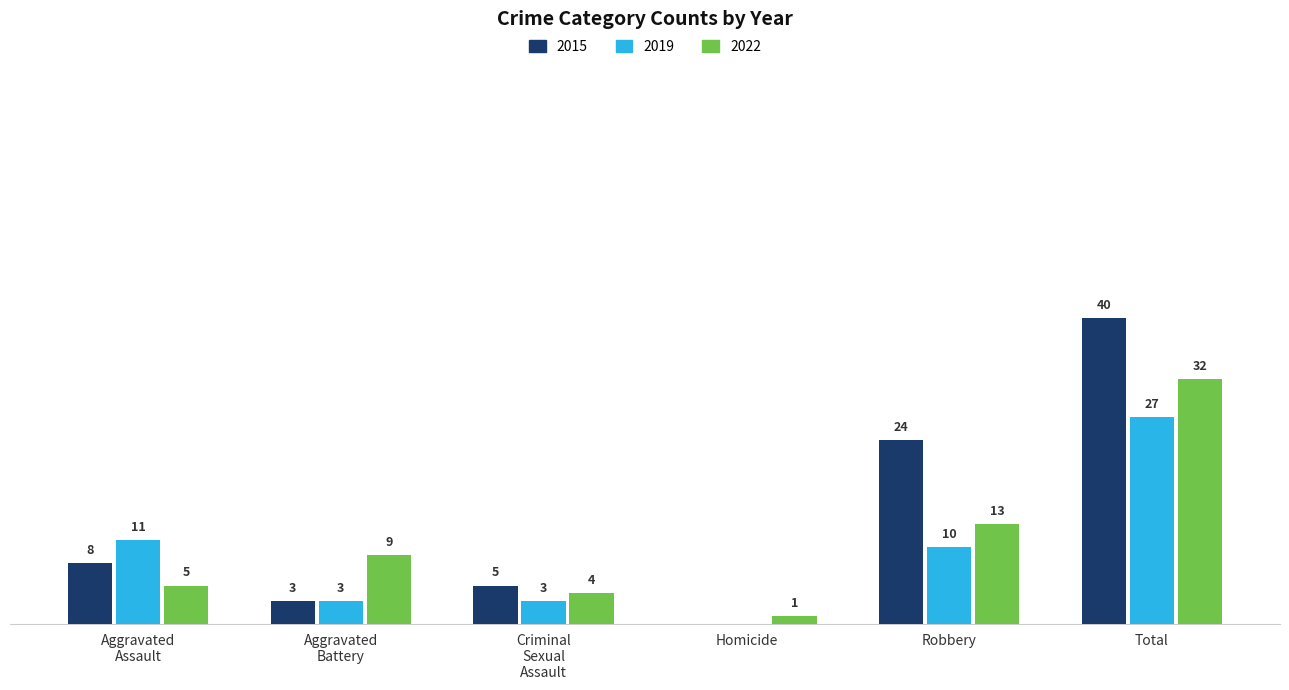

Is the value of 2015 at Homicide greater than the value of 2022 at Total?

No